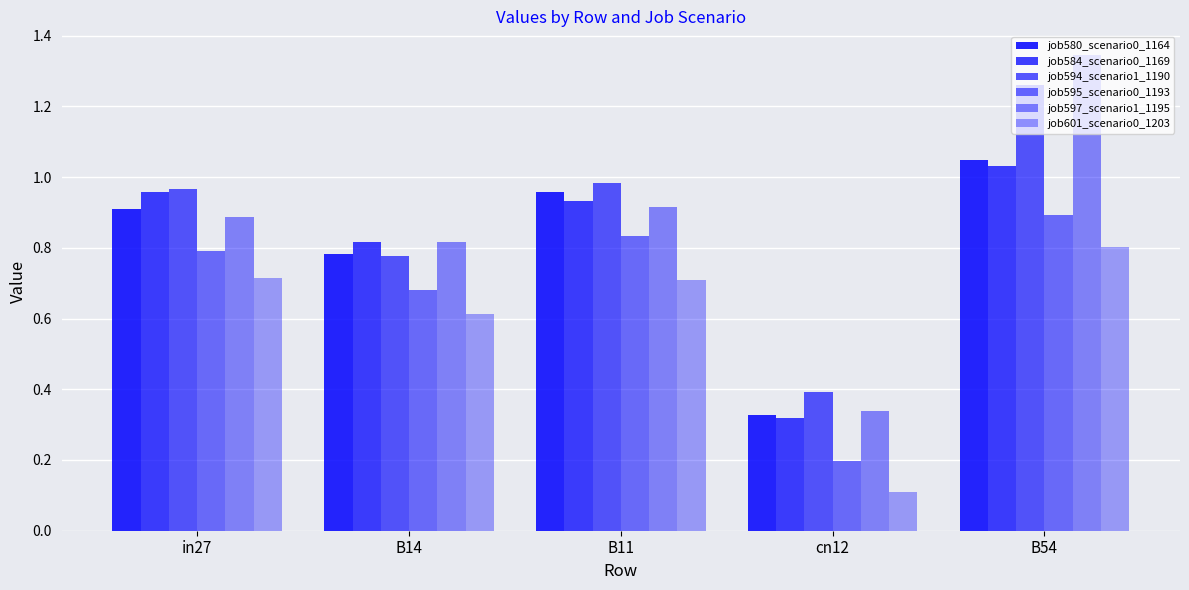

Which category has the lowest value in the job595_scenario0_1193 series?

cn12